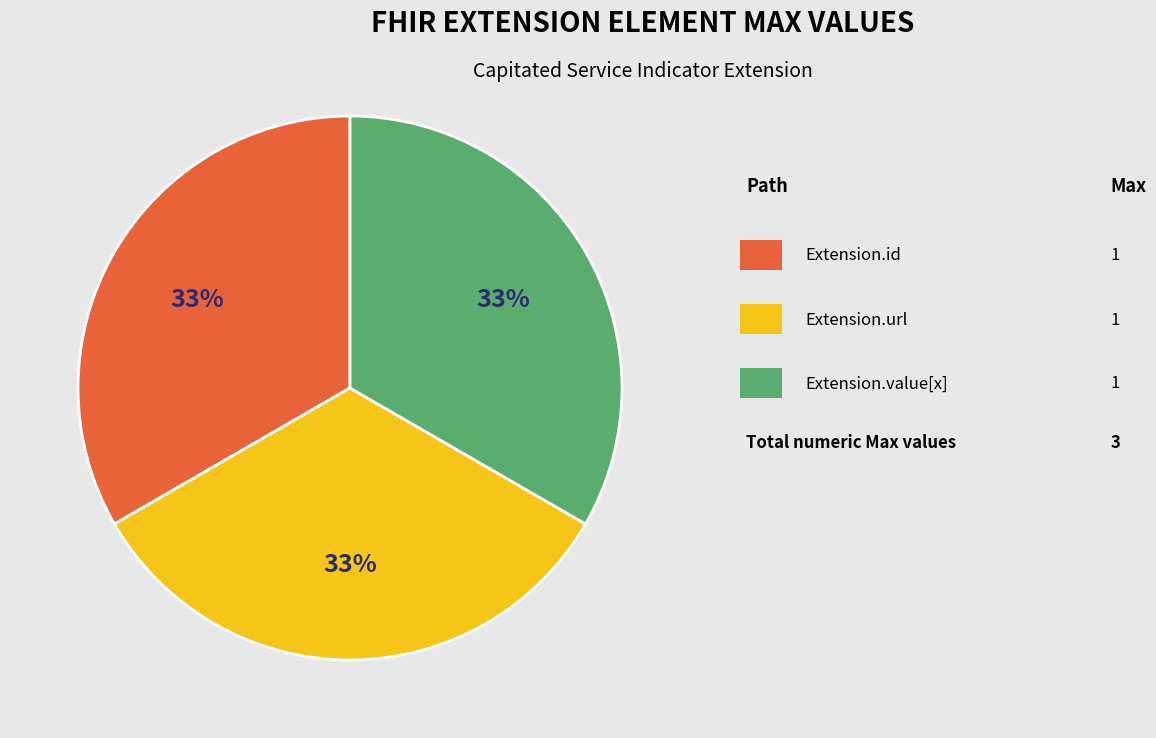

How many segments does this pie chart have?

3